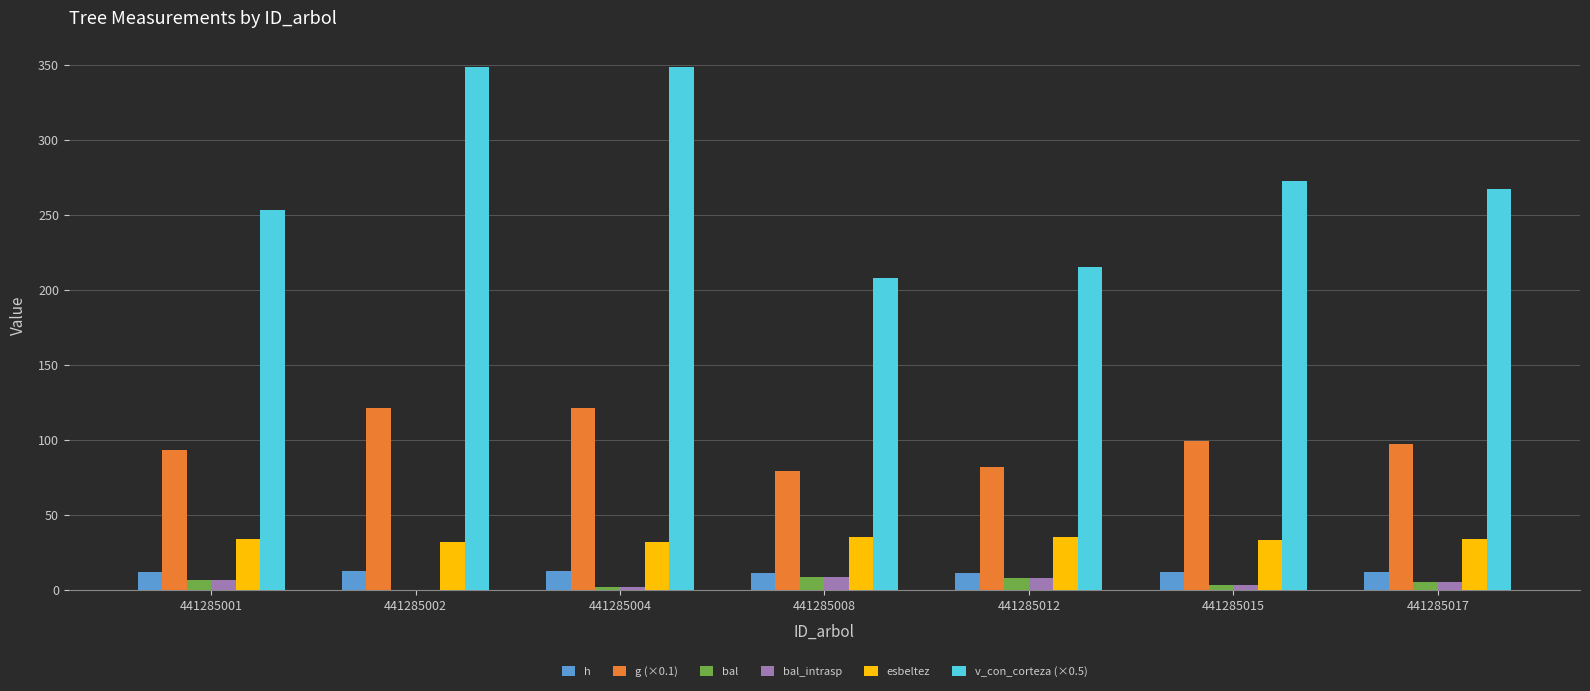

How many data points does each series have?

7